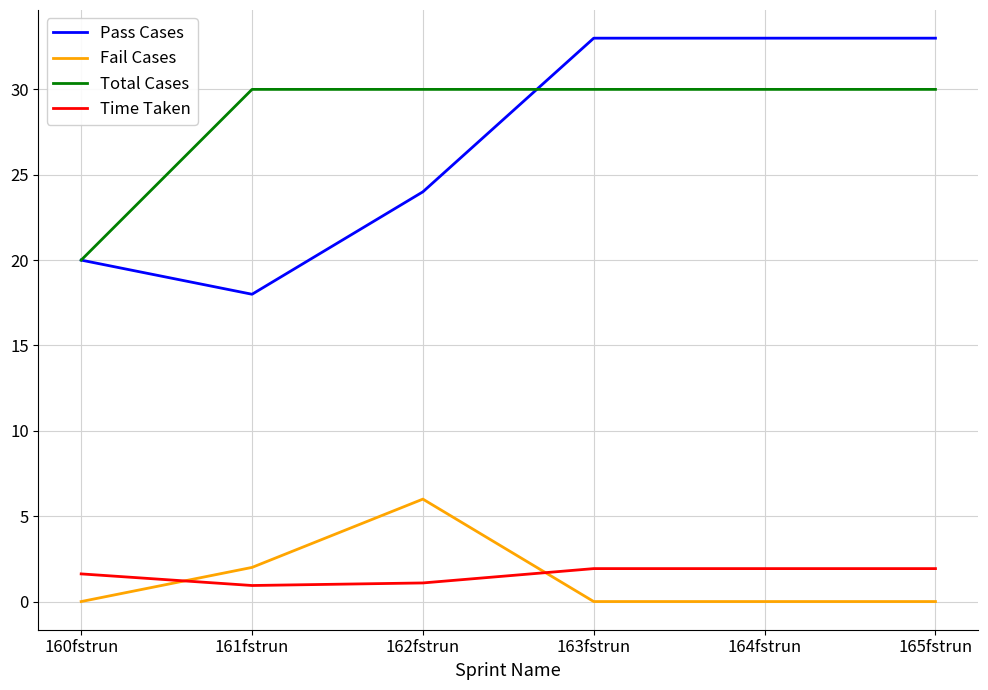

Where is the first local minimum for Pass Cases?

161fstrun